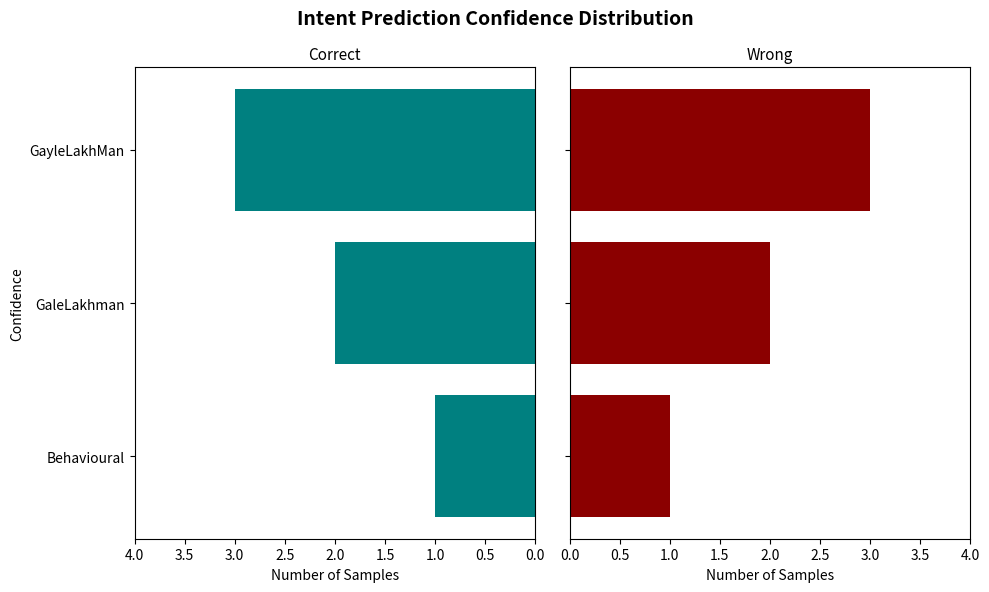

What is the sum of all Correct values?

6